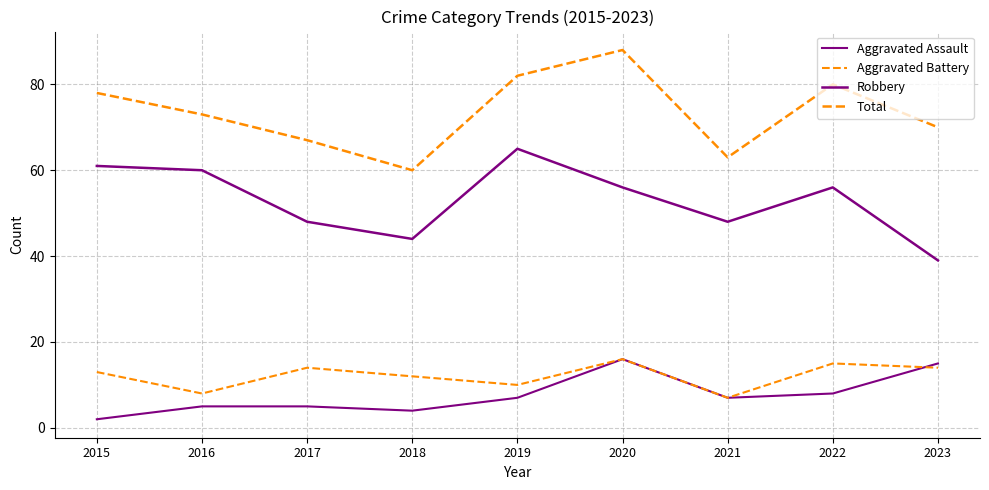

What is the smallest value displayed?

2